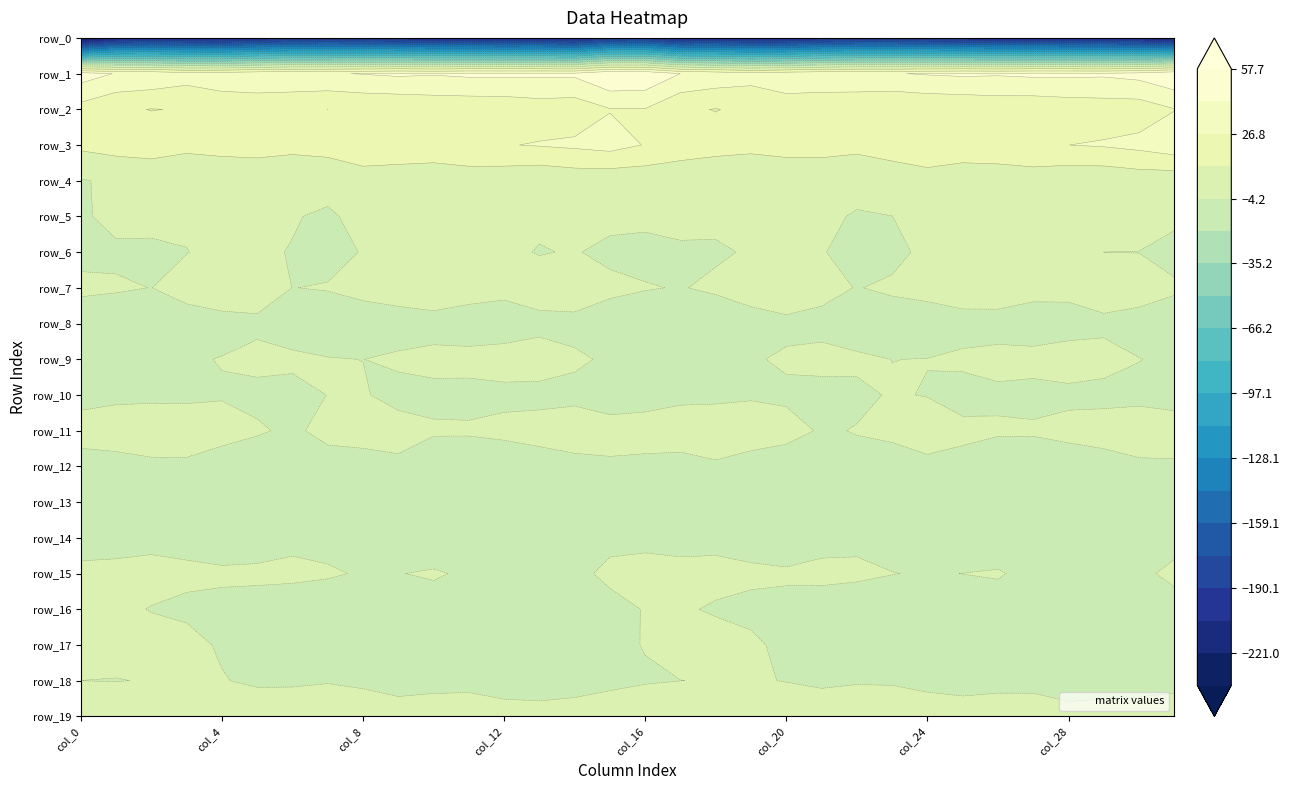

At how many categories does at least one series exceed -83?

32